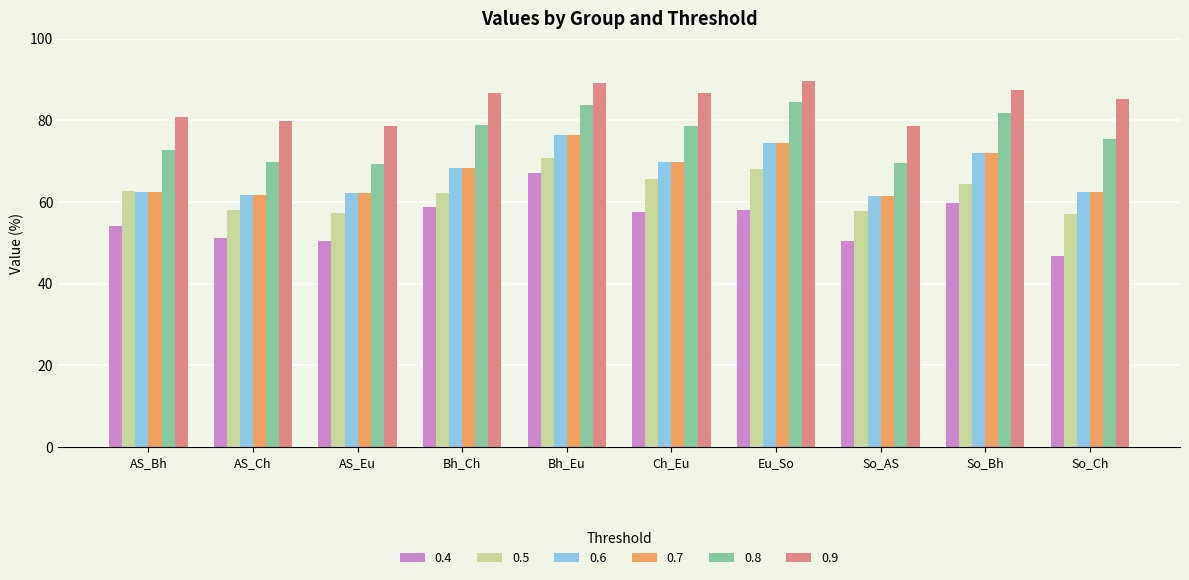

What are all the series names shown in the legend?

0.4, 0.5, 0.6, 0.7, 0.8, 0.9